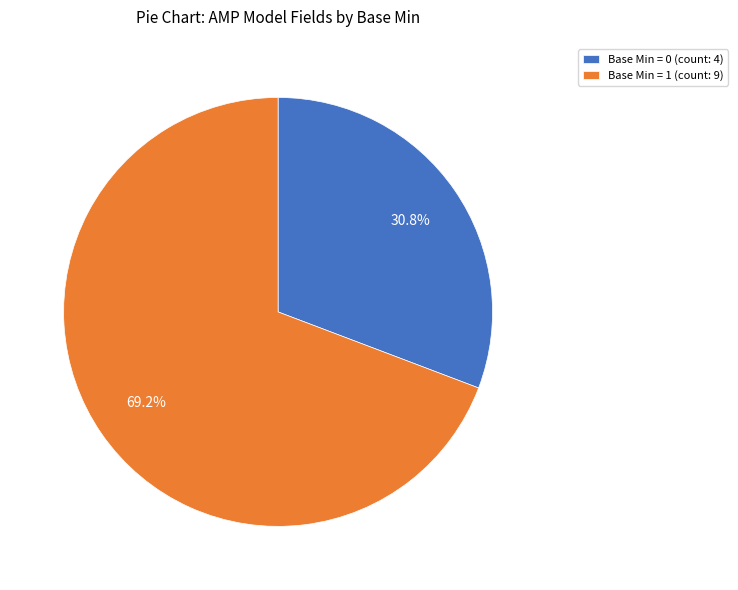

To the nearest percent, what is the difference between the largest and smallest slice percentages?

38%